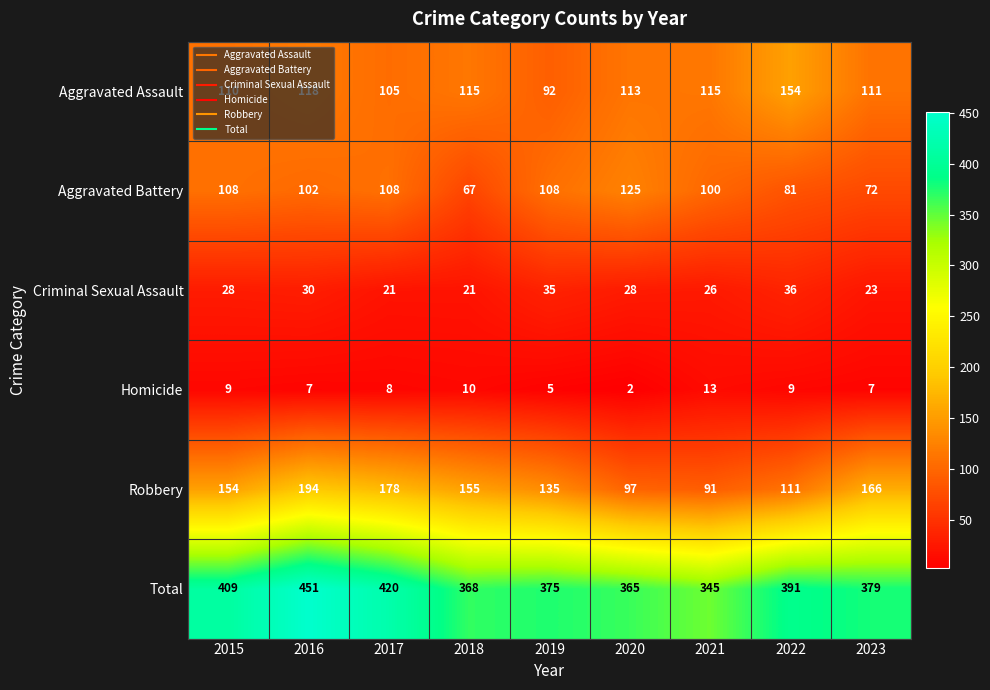

At 2019, list the series in order from largest to smallest.

Total, Robbery, Aggravated Battery, Aggravated Assault, Criminal Sexual Assault, Homicide